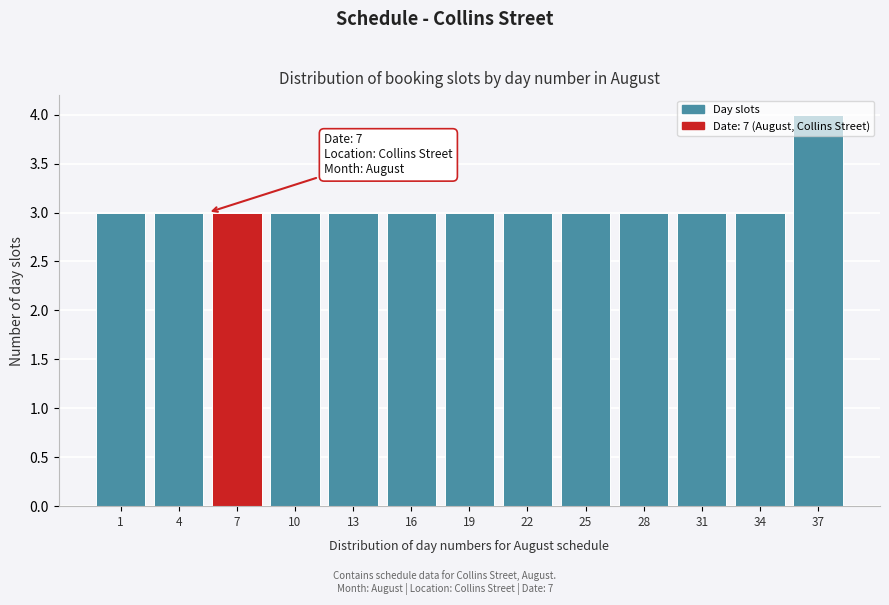

What is the sum of all values?

40